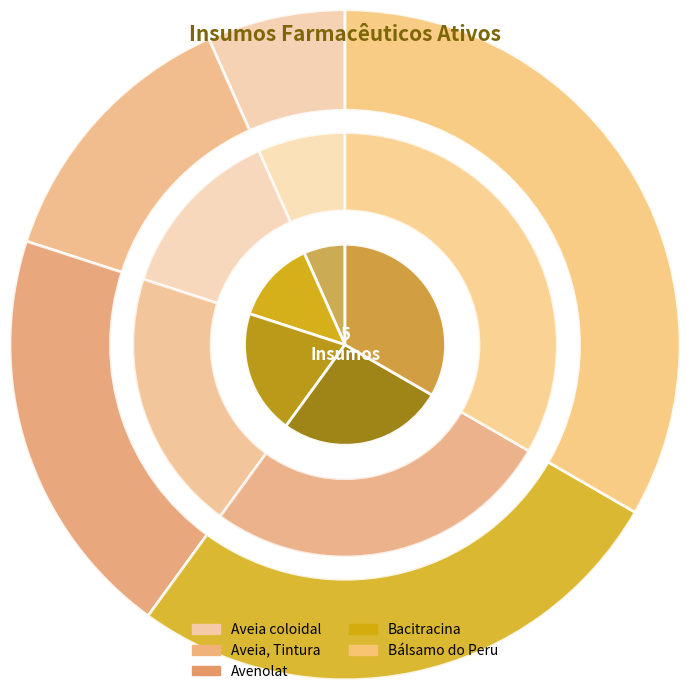

The Aveia, Tintura slice represents 13% of the pie. True or false?

True